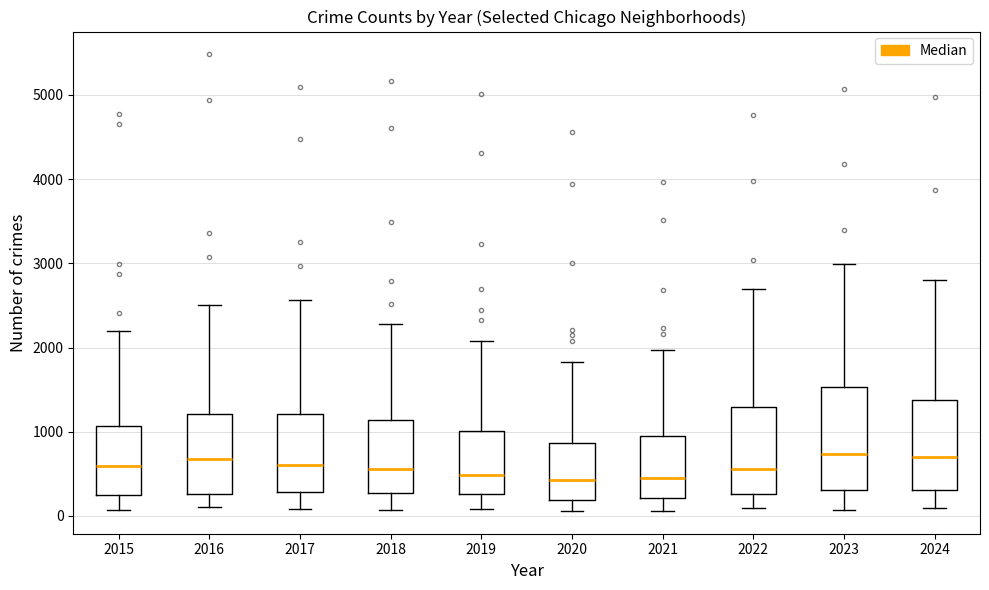

Reading left to right, transcribe this box plot: for each box, give where its median line is, the range the box spans, and where its two whiskers end, as read against the y-axis. The values are not printed on the chart, so give them approximately, as read against the axis.

2015: median 600, box 300 to 1100, whiskers 100 to 2200
2016: median 700, box 300 to 1200, whiskers 100 to 2500
2017: median 600, box 300 to 1200, whiskers 100 to 2600
2018: median 600, box 300 to 1100, whiskers 100 to 2300
2019: median 500, box 300 to 1000, whiskers 100 to 2100
2020: median 400, box 200 to 900, whiskers 100 to 1800
2021: median 500, box 200 to 900, whiskers 100 to 2000
2022: median 600, box 300 to 1300, whiskers 100 to 2700
2023: median 700, box 300 to 1500, whiskers 100 to 3000
2024: median 700, box 300 to 1400, whiskers 100 to 2800